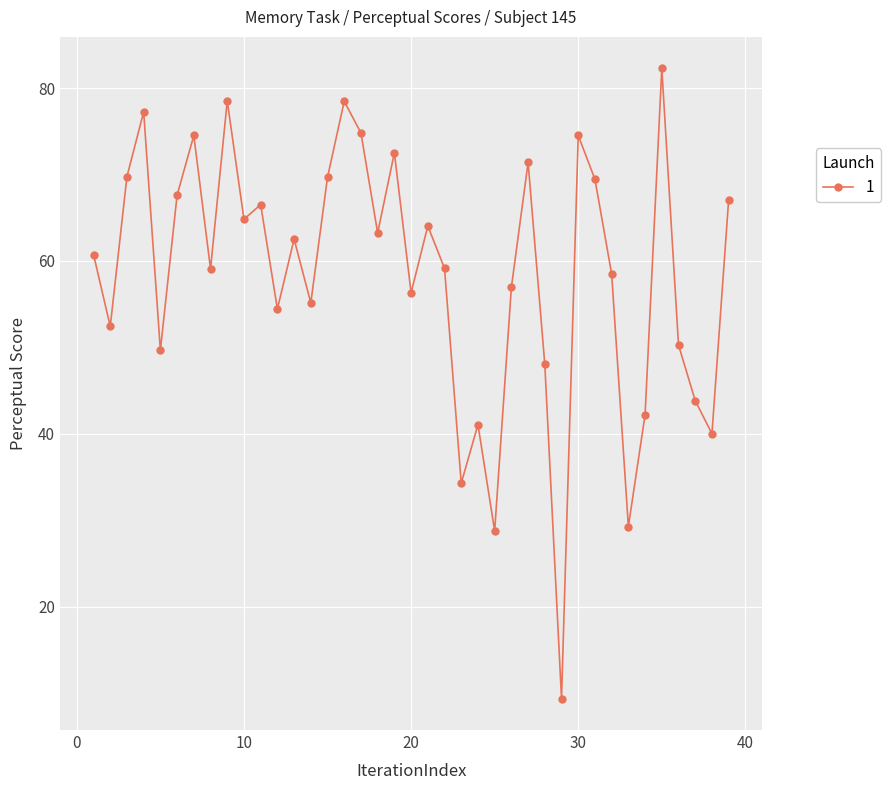

What is the sum of all values?

2278.5